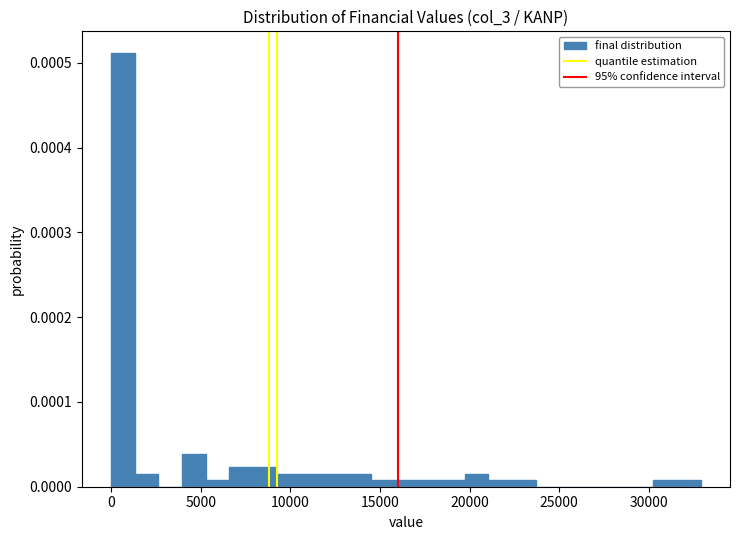

Read against the x-axis, roughly where is the centre of the tallest bar?

500